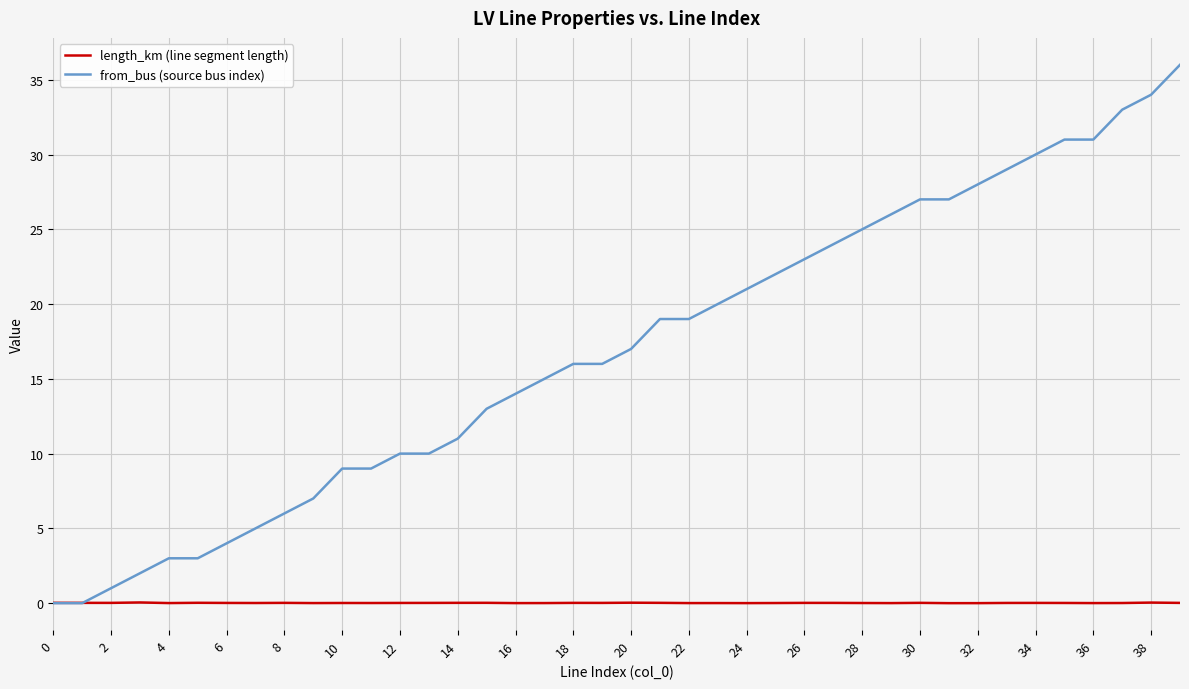

Does the chart display data point markers on the line(s)?

No